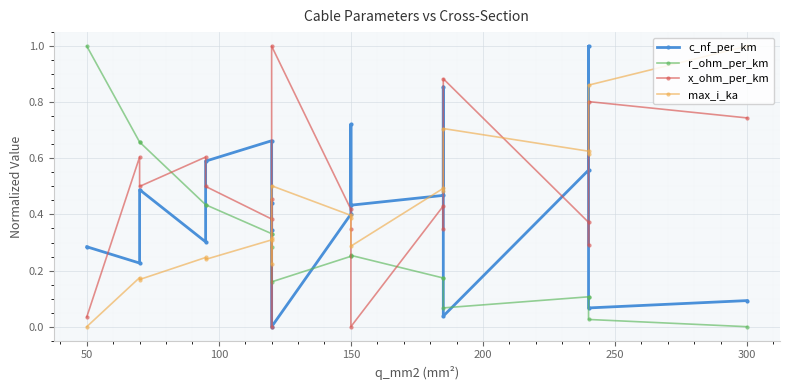

Which series has the largest total across all categories?

x_ohm_per_km